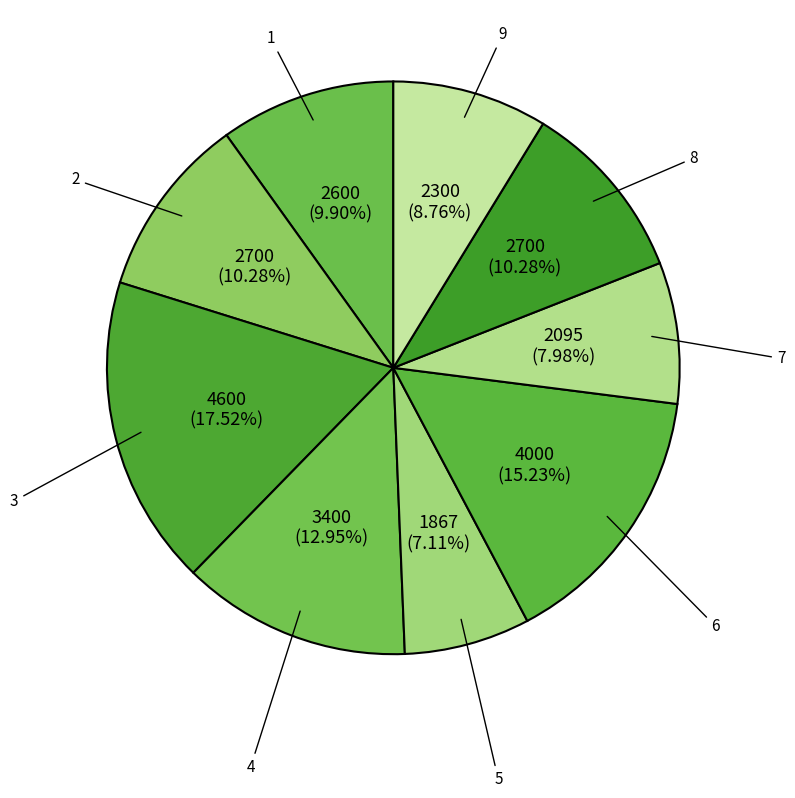

Is it true that 1 is 10% of the pie?

True